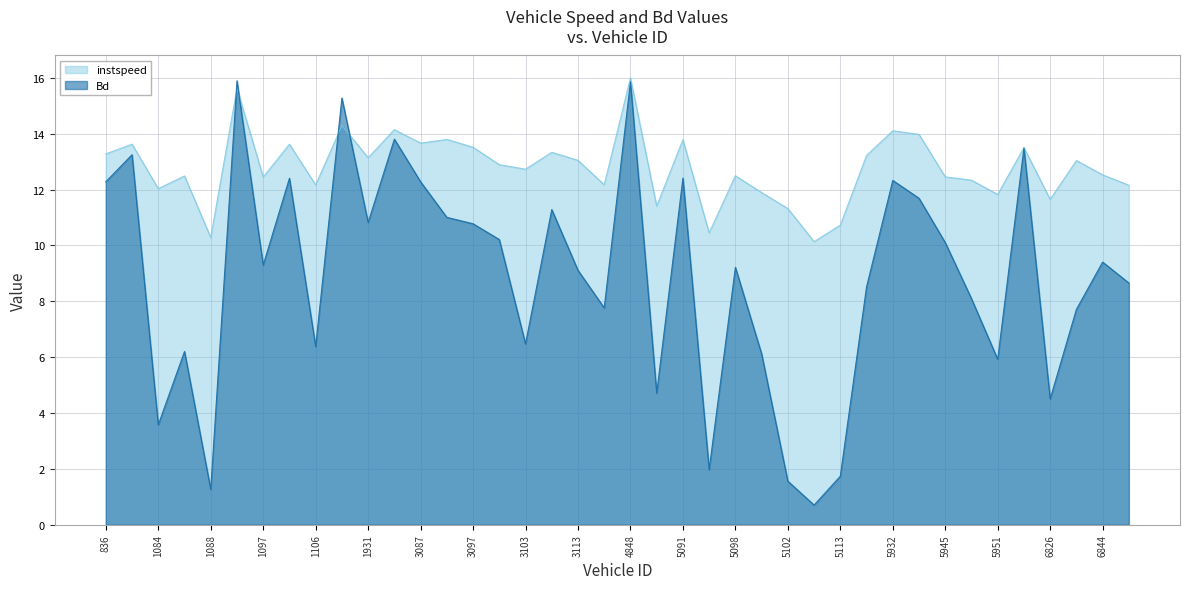

The instspeed series shows 13.0 at 6843.0. True or false?

True